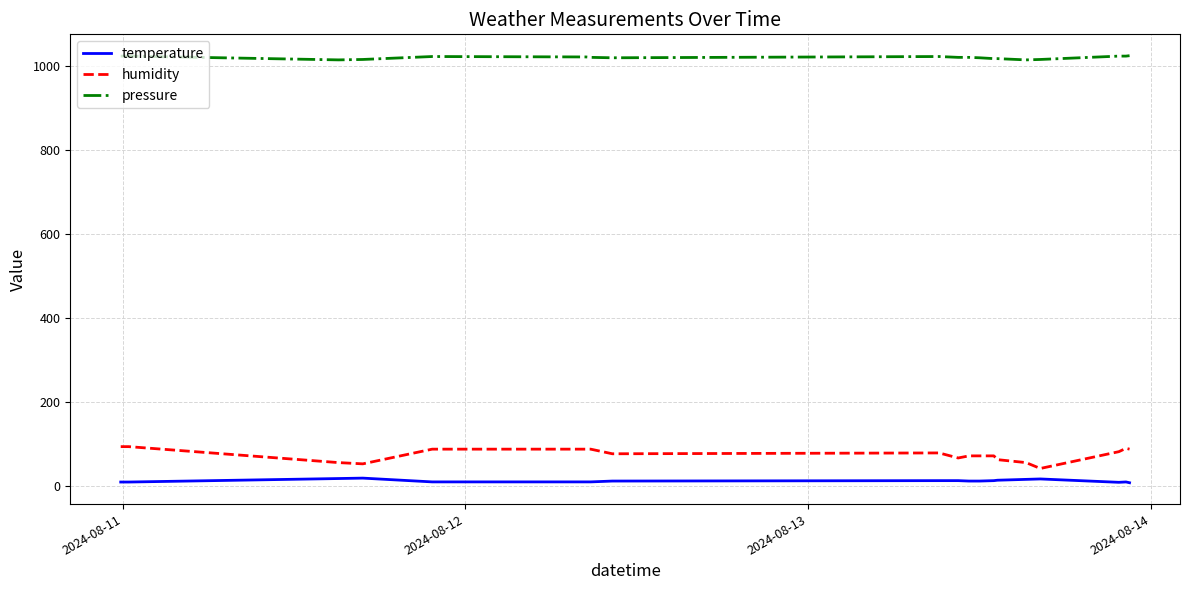

True or false: humidity and temperature intersect in this chart.

False